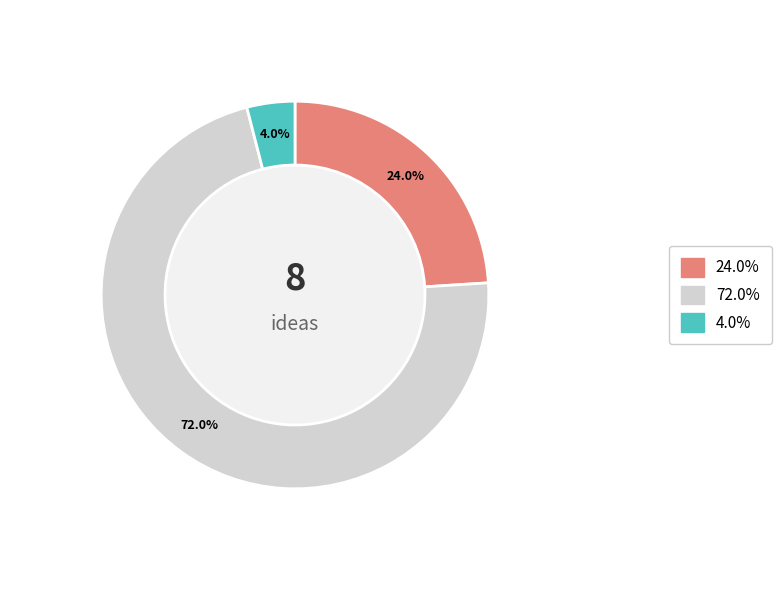

The Importancia slice represents 78% of the pie. True or false?

False